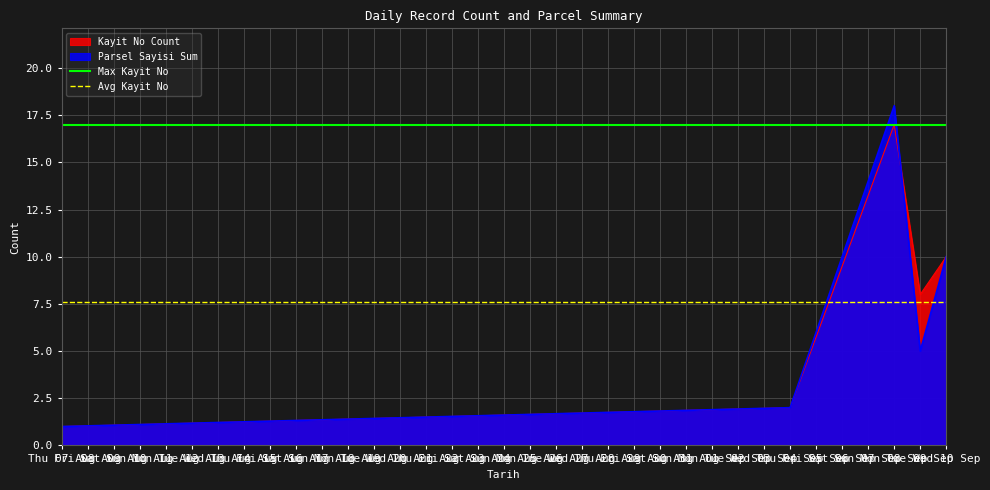

What is the highest value of the Parsel Sayisi Sum series?

18